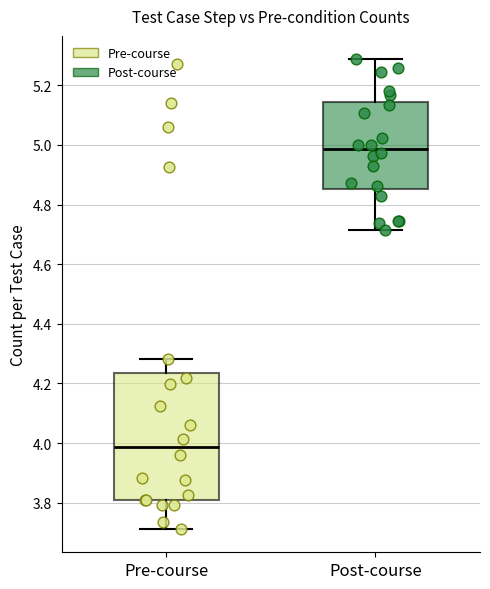

Comparing the boxes themselves (not the whiskers), which one is the tallest?

Pre-course